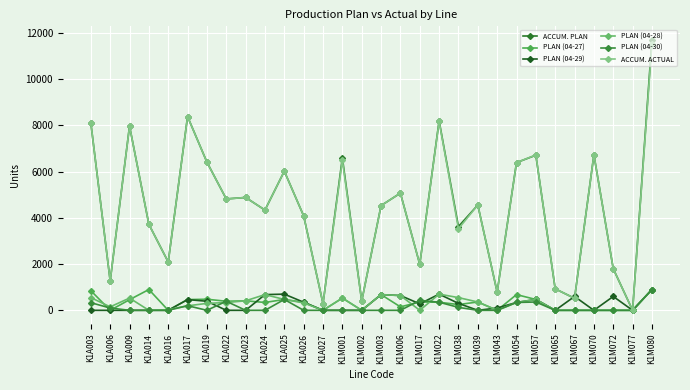

Does the chart have visible grid lines?

Yes